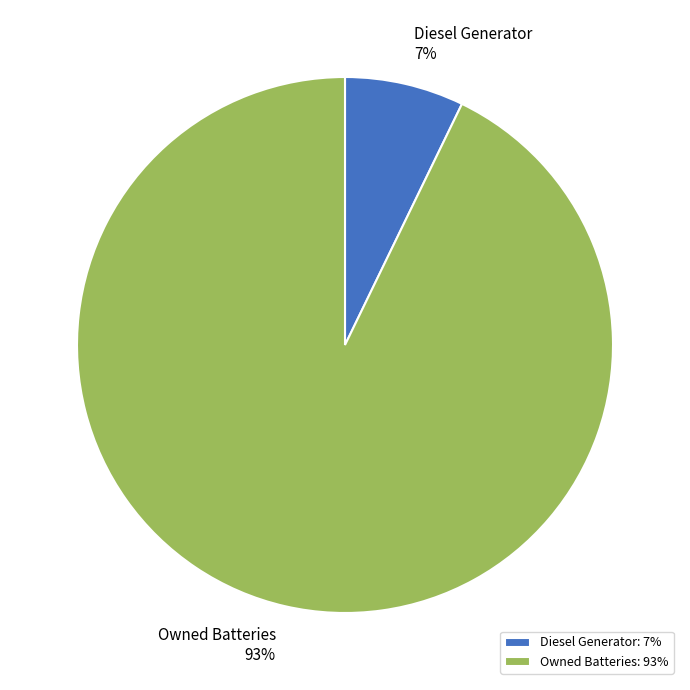

Do Owned Batteries 93% and Diesel Generator 7% together represent more than half of the pie?

Yes